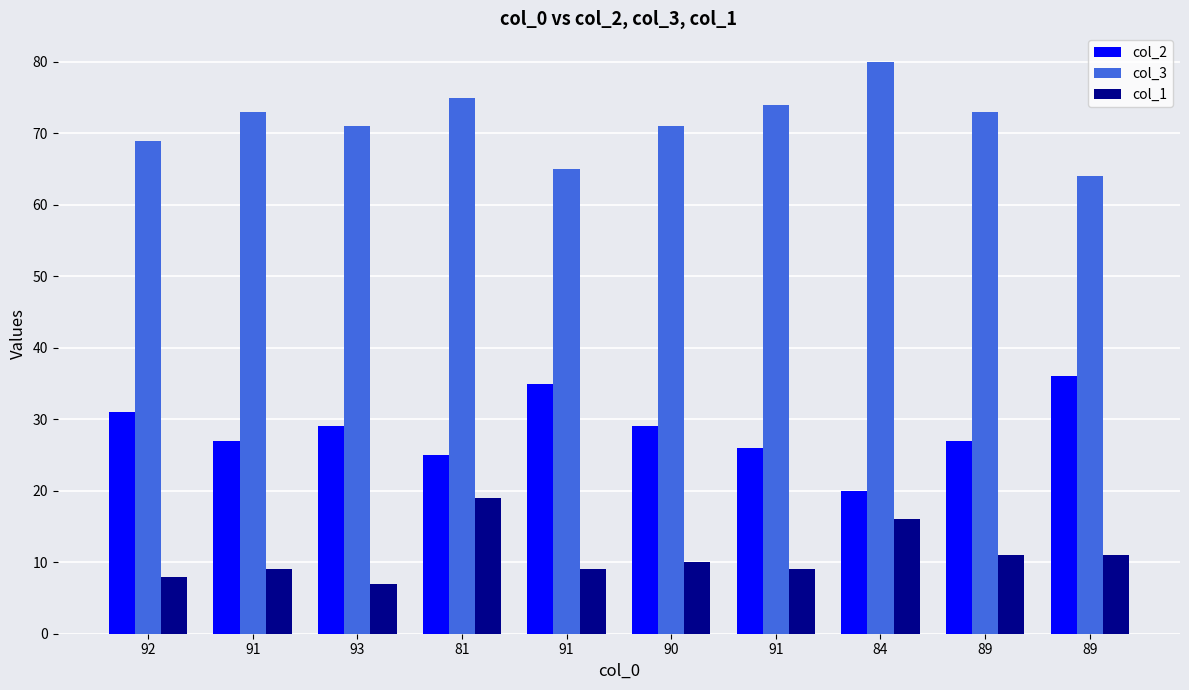

What is the sum of all col_3 values?

715